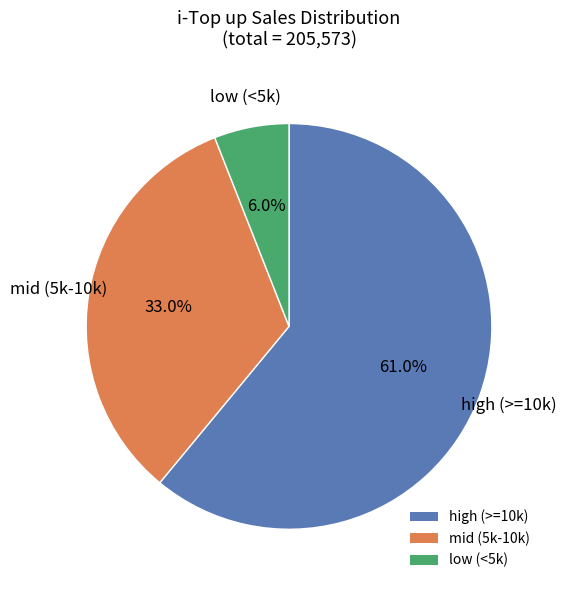

Between high (>=10k) and low (<5k), which is larger?

high (>=10k)